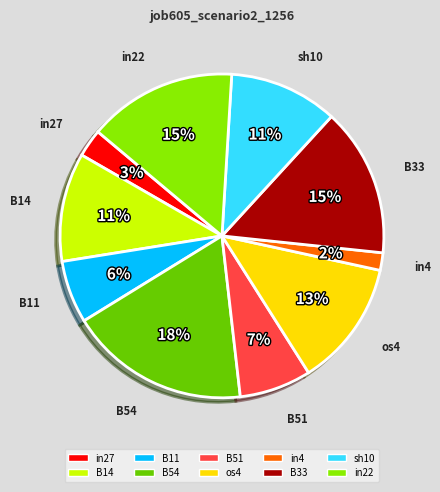

Combined, do B14 and in22 account for over 50%?

No